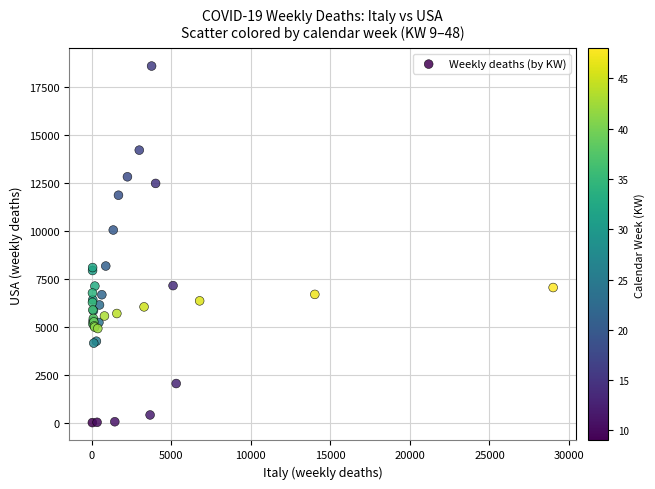

What Y value in the scatter plot is closest to 9288?

10034